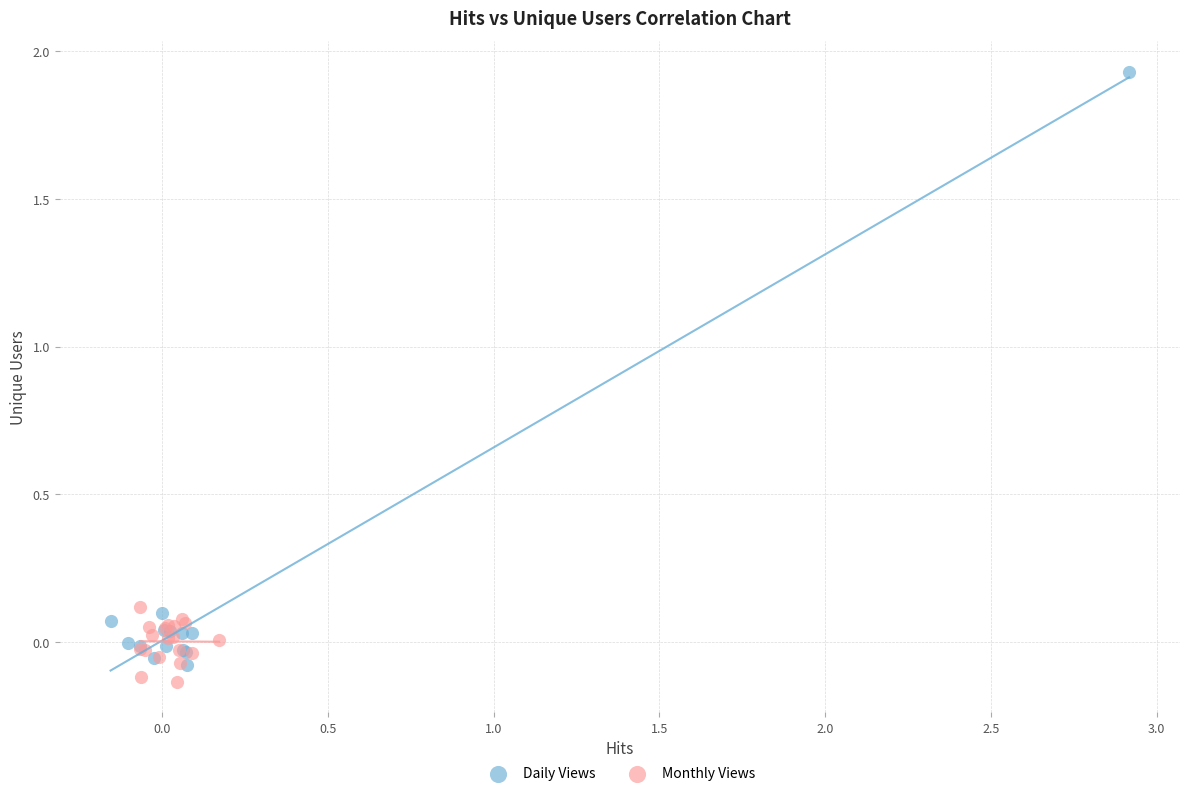

Which series has the widest spread of Y values?

Daily Views